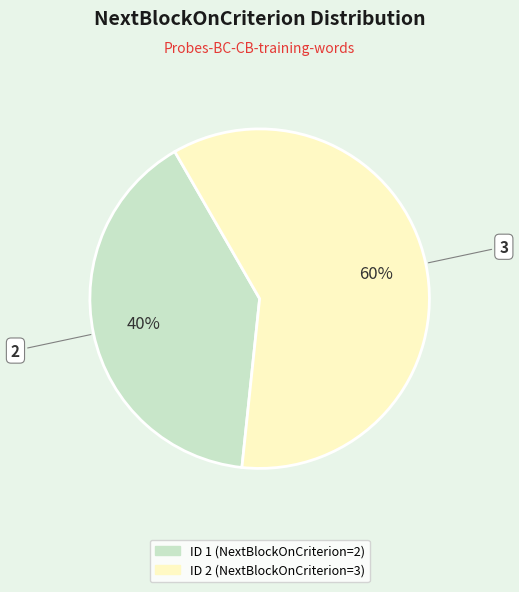

What is the ratio of the value at ID 1 (NextBlockOnCriterion=2) to the value at ID 2 (NextBlockOnCriterion=3)?

0.7